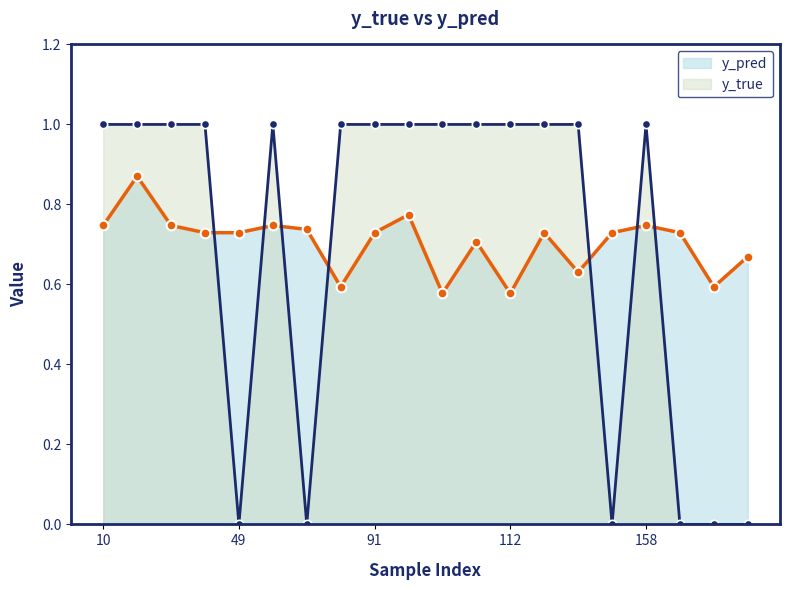

The y_pred series shows 0.3 at 154. True or false?

False